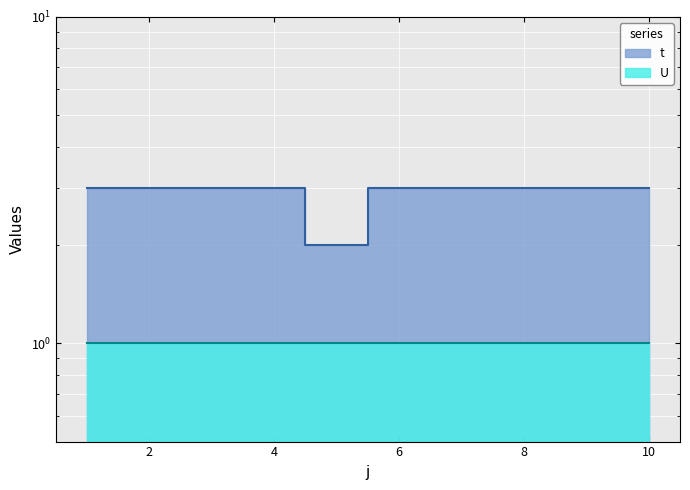

Where is the first local minimum?

5